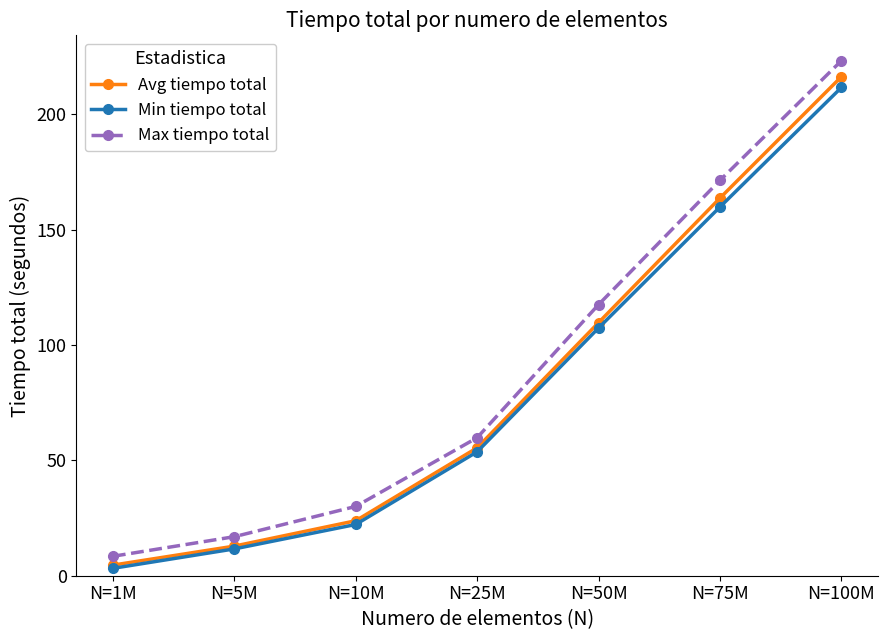

Reading left to right, extract all data points from this chart.

Avg tiempo total: N=1M=4.6	N=5M=12.8	N=10M=23.8	N=25M=55.5	N=50M=109.7	N=75M=163.7	N=100M=216.3
Min tiempo total: N=1M=3.2	N=5M=11.6	N=10M=22.2	N=25M=53.7	N=50M=107.4	N=75M=159.9	N=100M=211.7
Max tiempo total: N=1M=8.4	N=5M=16.9	N=10M=30.0	N=25M=59.8	N=50M=117.5	N=75M=171.4	N=100M=223.3